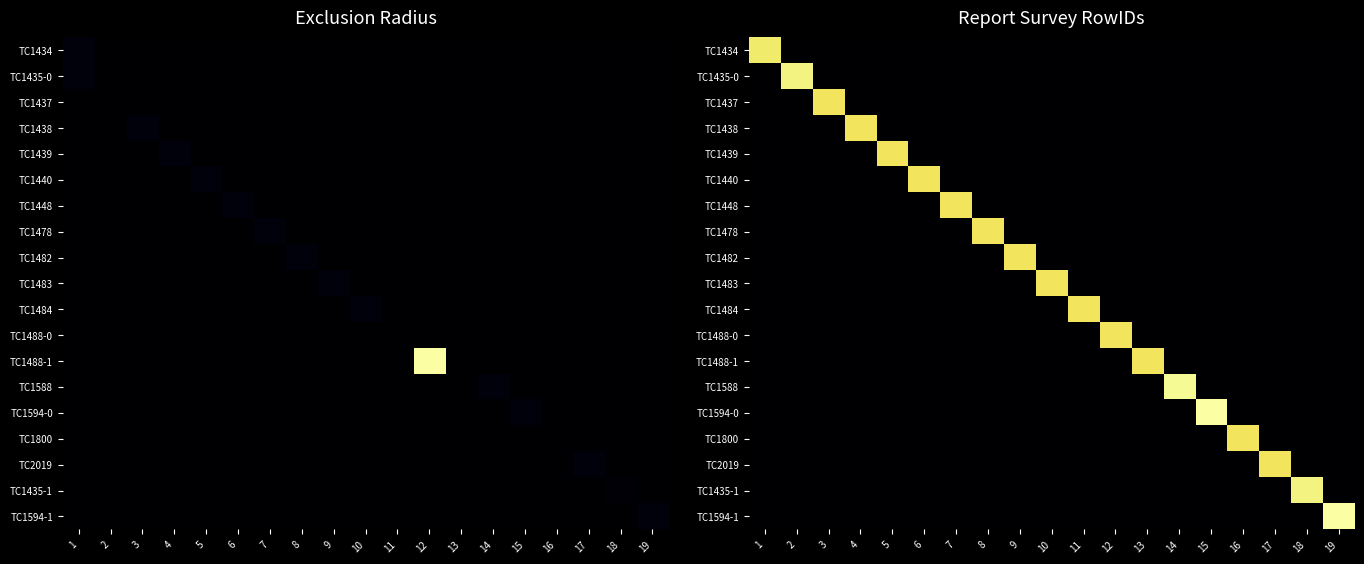

Count the number of data series in this chart.

19